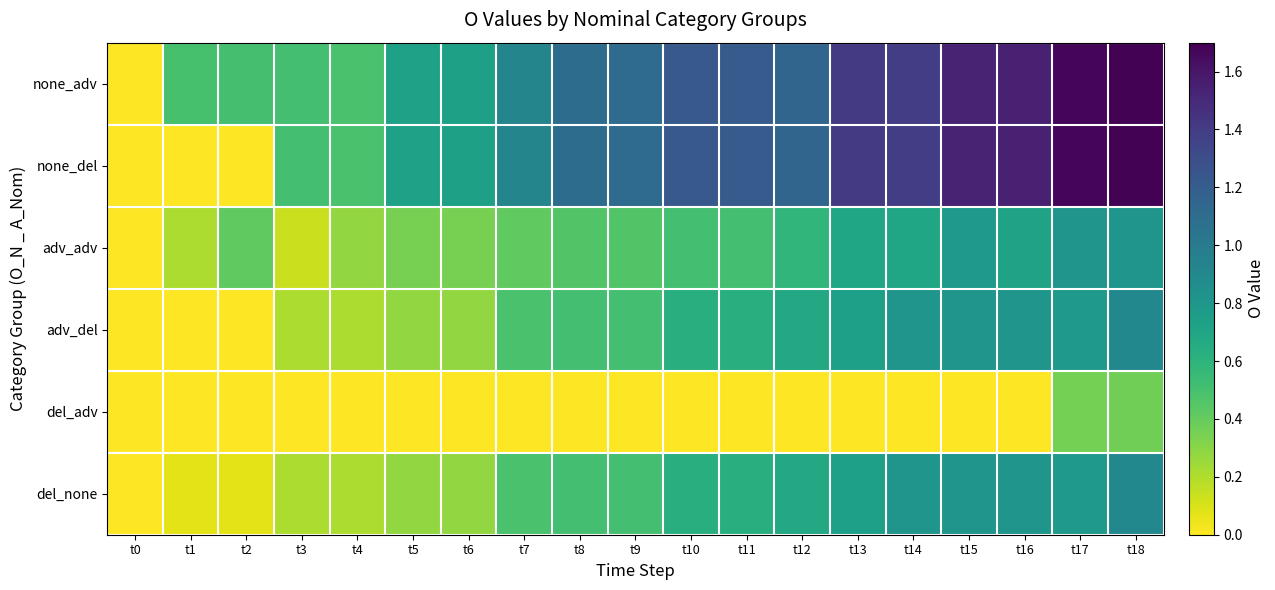

Rank the series by their maximum value, from lowest to highest.

del_adv, adv_adv, adv_del, del_none, none_adv, none_del